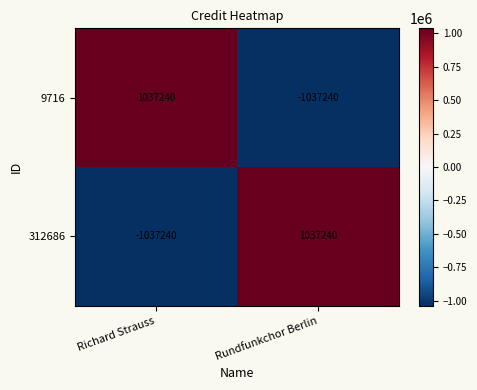

What is the difference between the highest and lowest values at Rundfunkchor Berlin?

2074480